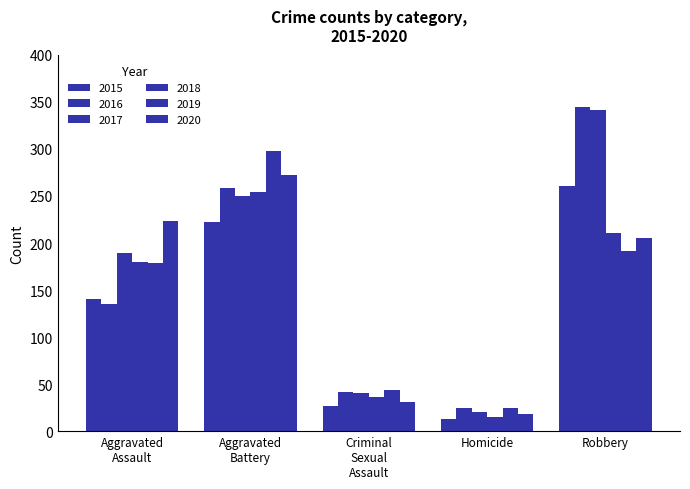

What is the difference between the 2018 values at Homicide and Robbery?

196